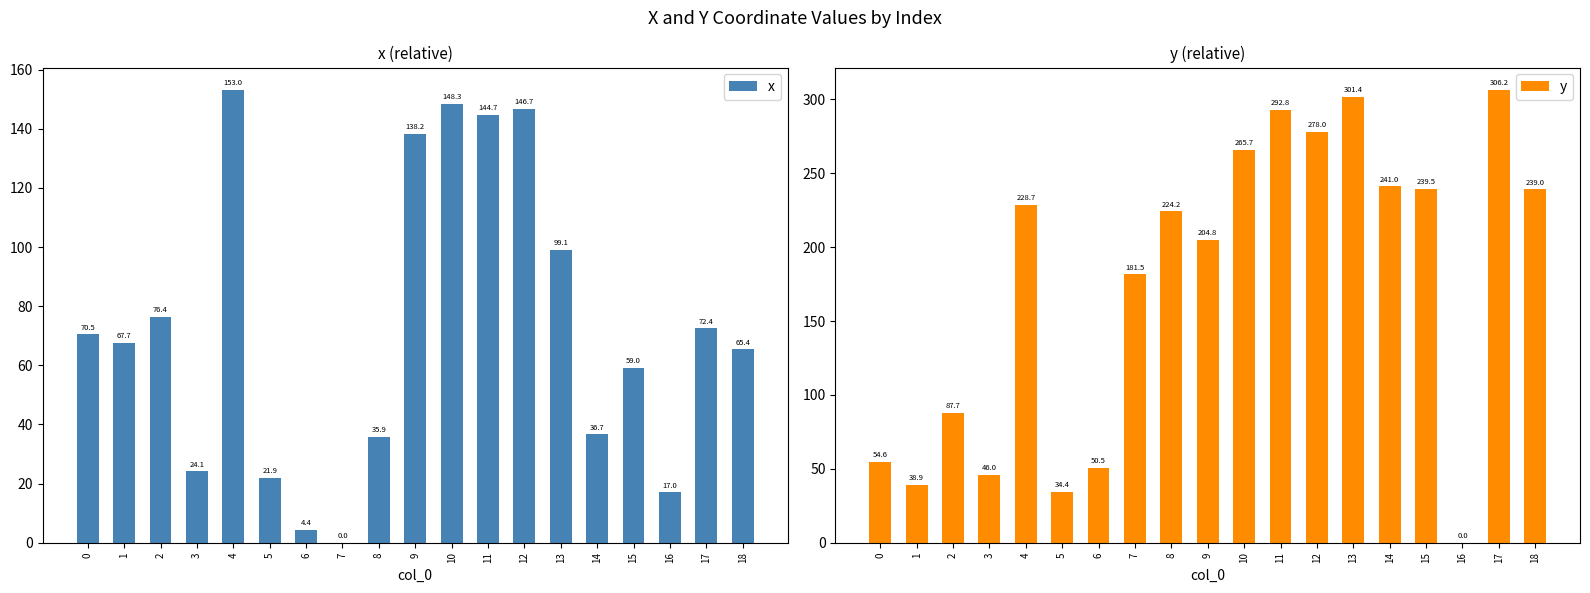

True or false: x has a value of 172.9 at 13.

False